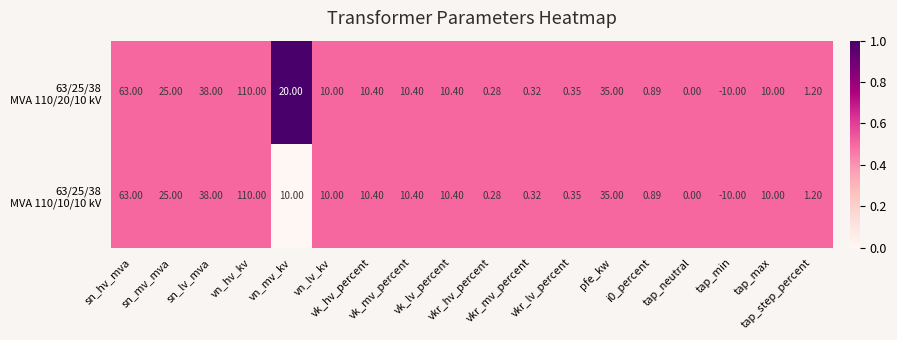

At which category is the sum across all series the highest?

vn_hv_kv